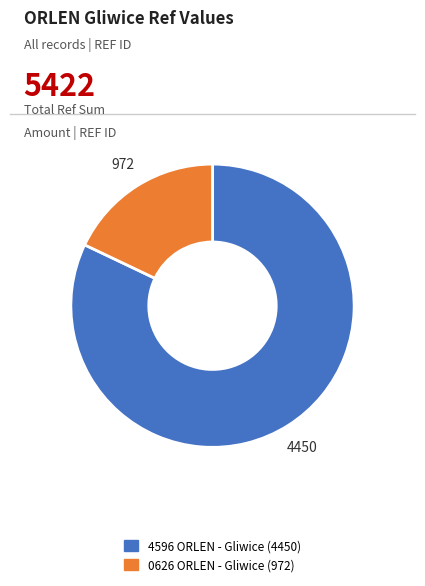

Do 4596 ORLEN - Gliwice and 0626 ORLEN - Gliwice together represent more than half of the pie?

Yes